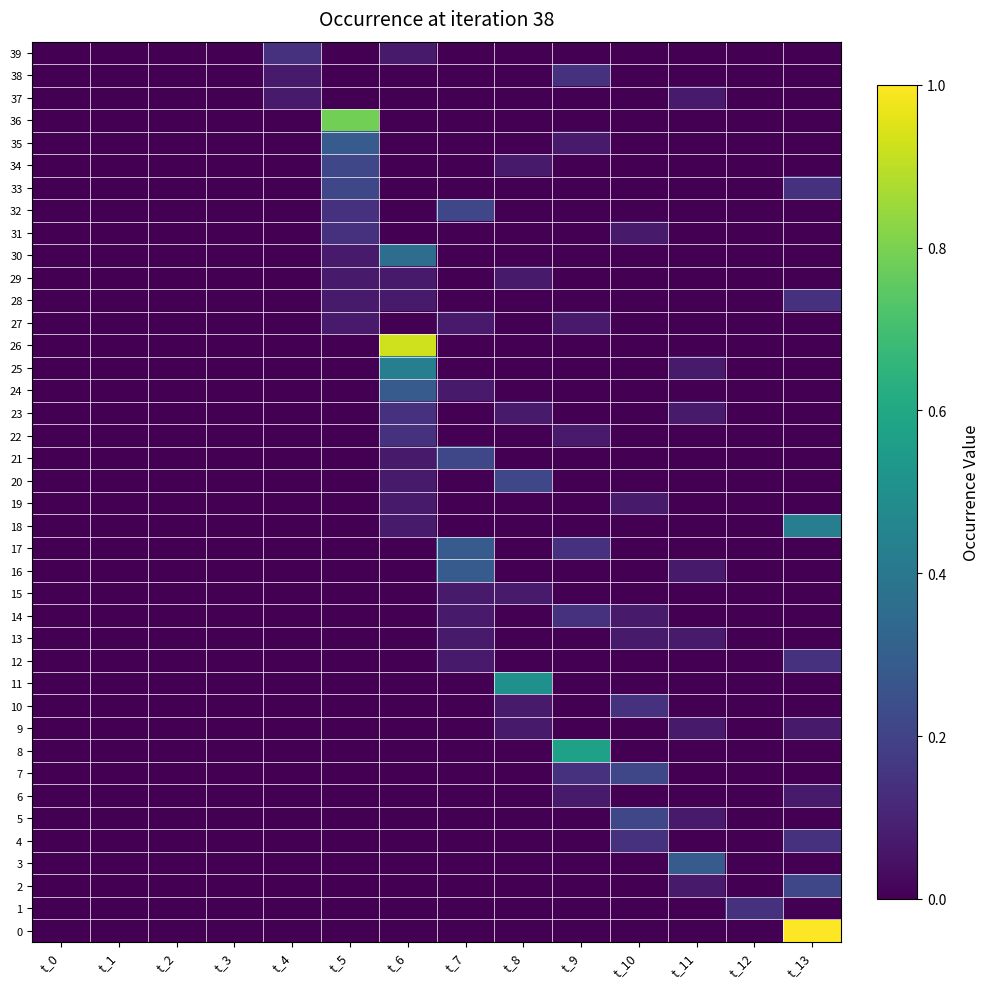

At t_8, list the series in order from largest to smallest.

11, 20, 9, 10, 15, 23, 29, 34, 0, 1, 2, 3, 4, 5, 6, 7, 8, 12, 13, 14, 16, 17, 18, 19, 21, 22, 24, 25, 26, 27, 28, 30, 31, 32, 33, 35, 36, 37, 38, 39